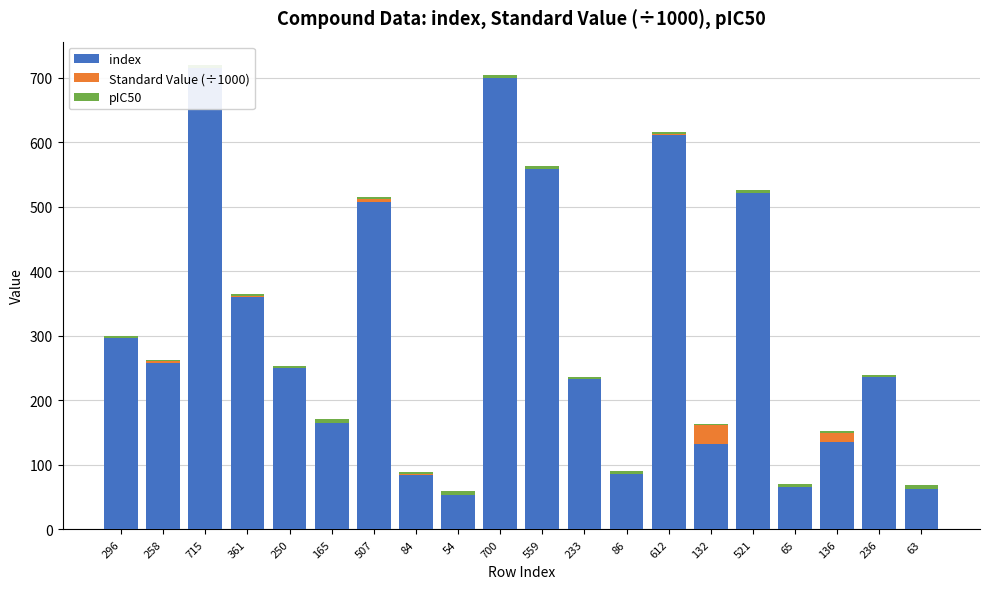

What is the value of the index bar at the 17th from the left?

65.0